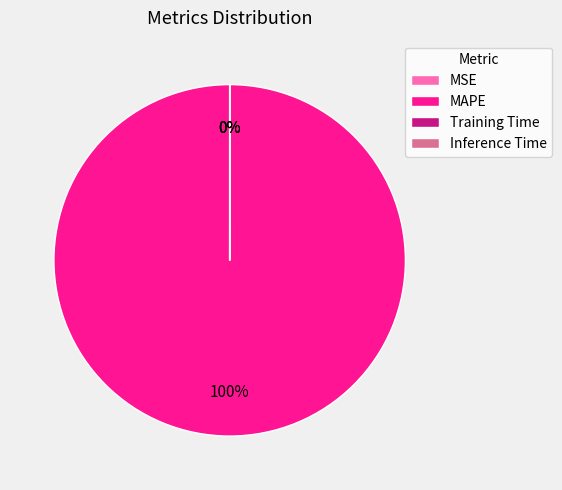

To the nearest percent, what is the average slice percentage?

25%